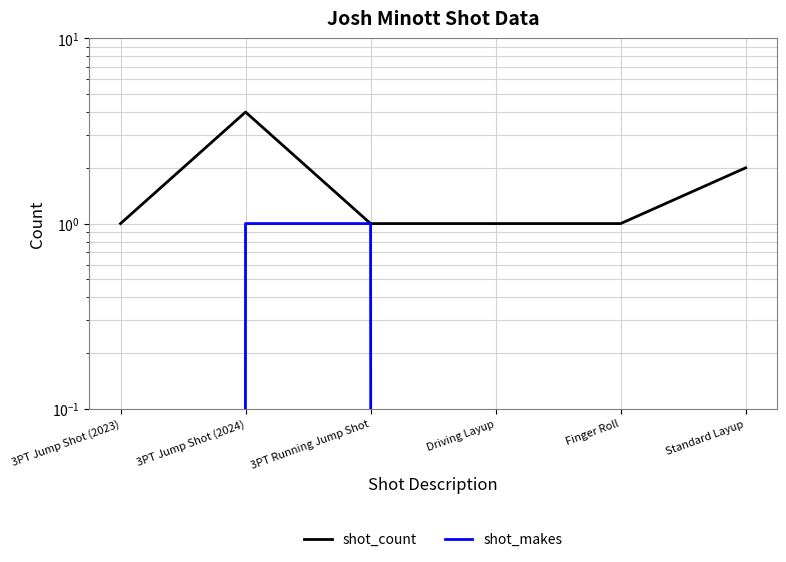

At which label does shot_makes reach its peak?

3PT Jump Shot (2024)